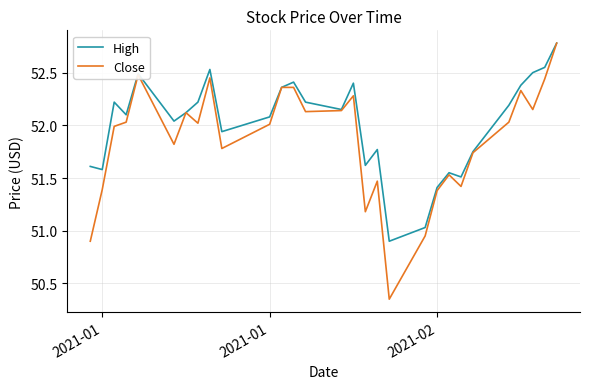

What is the lowest value of the High series?

50.9